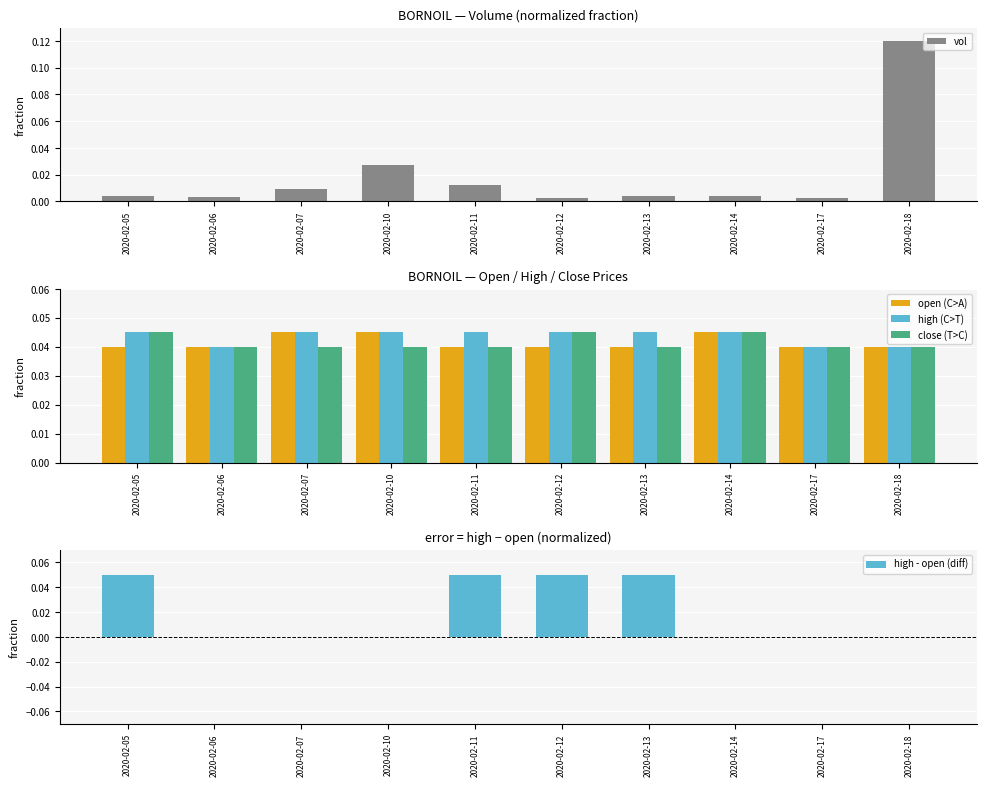

List the series in order of their peak value, highest first.

vol, high - open (diff), open, high, close